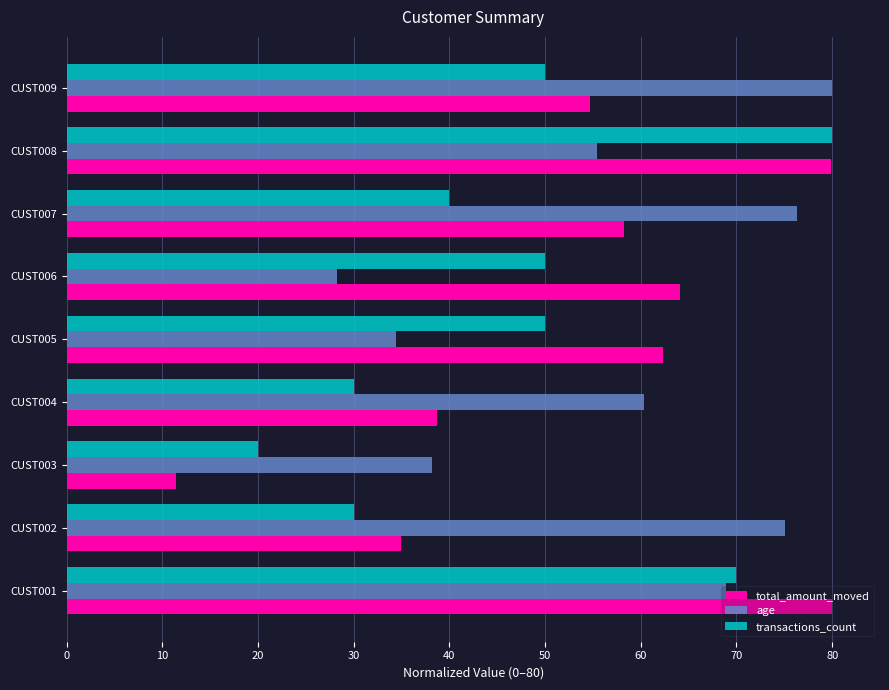

The value of age at CUST007 is 118.9. True or false?

False